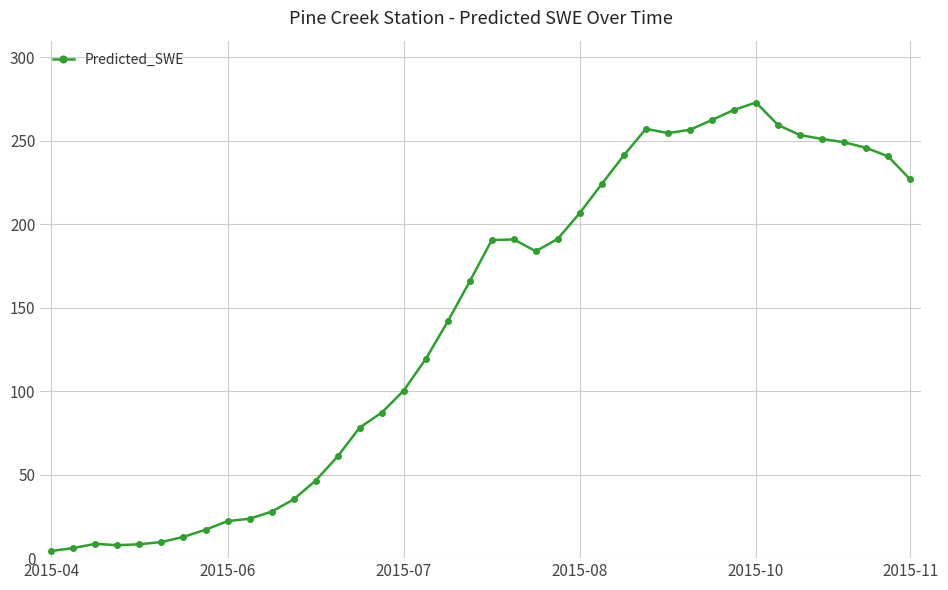

What is the maximum value shown in the chart?

272.9